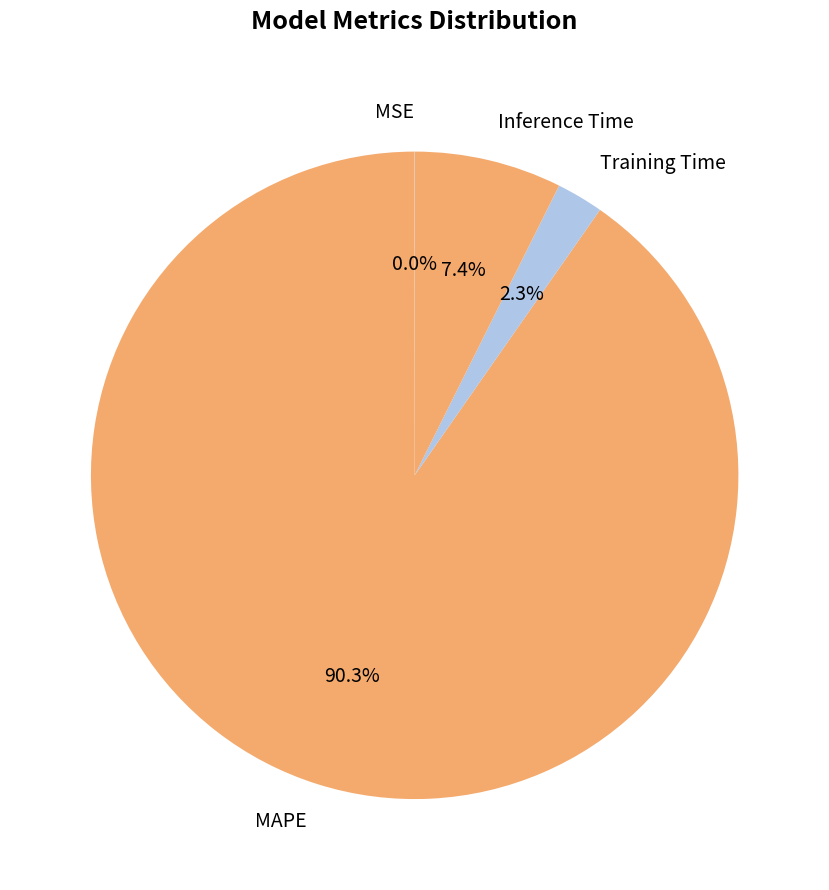

What is the largest slice in the pie chart?

MAPE